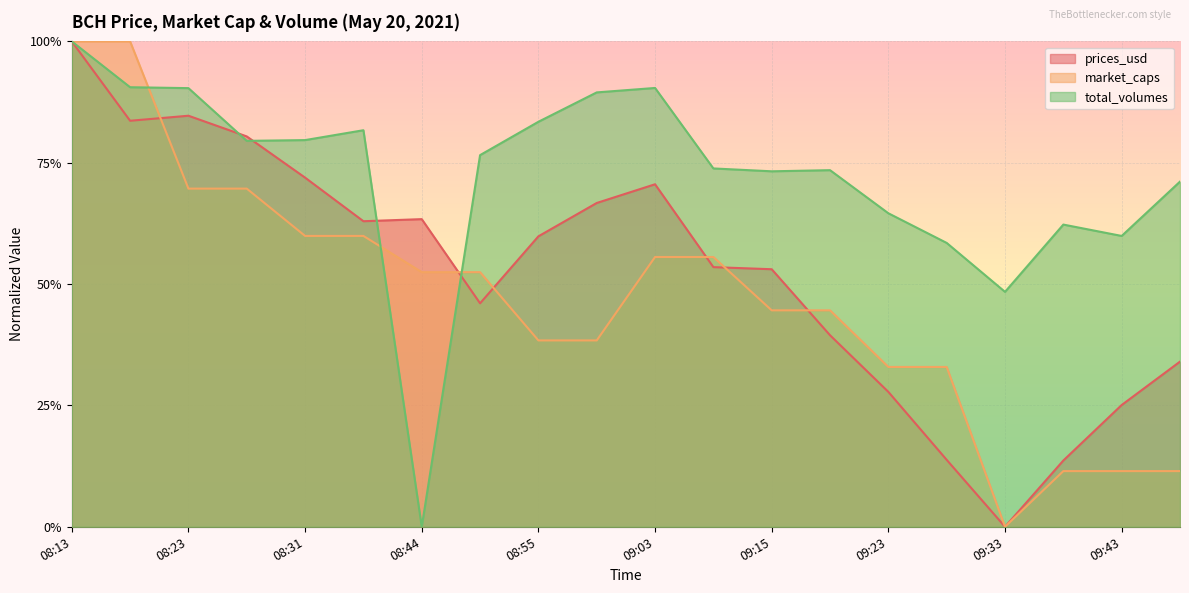

What is the difference between the highest and lowest values at 09:15?

0.3